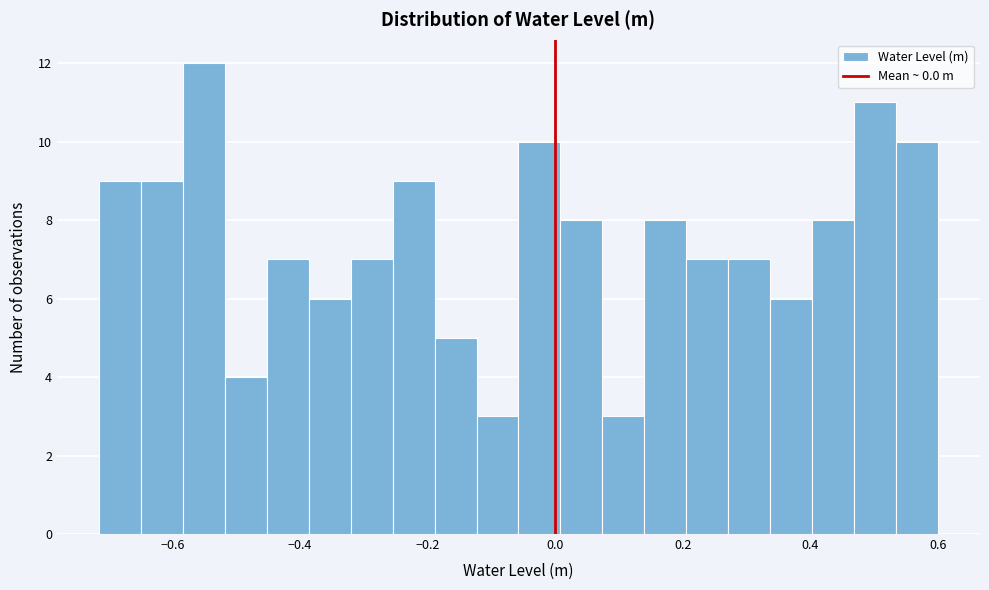

Around what value on the x-axis is the tallest bar? Give the approximate position of its centre, as read against the axis.

-0.56